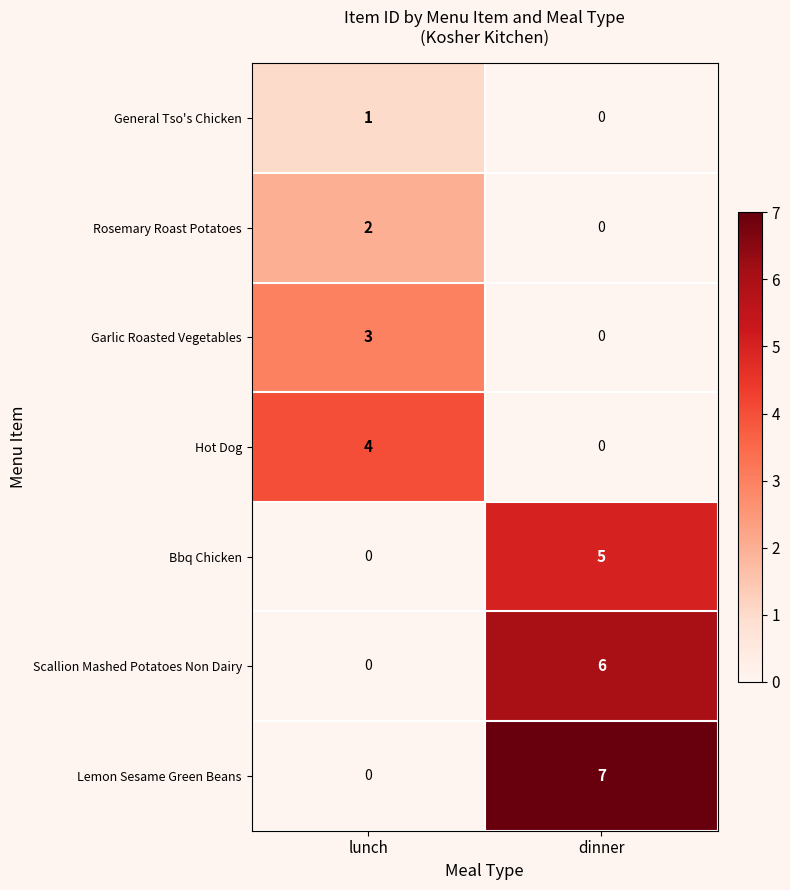

List the series in order of their peak value, highest first.

Lemon Sesame Green Beans, Scallion Mashed Potatoes Non Dairy, Bbq Chicken, Hot Dog, Garlic Roasted Vegetables, Rosemary Roast Potatoes, General Tso's Chicken